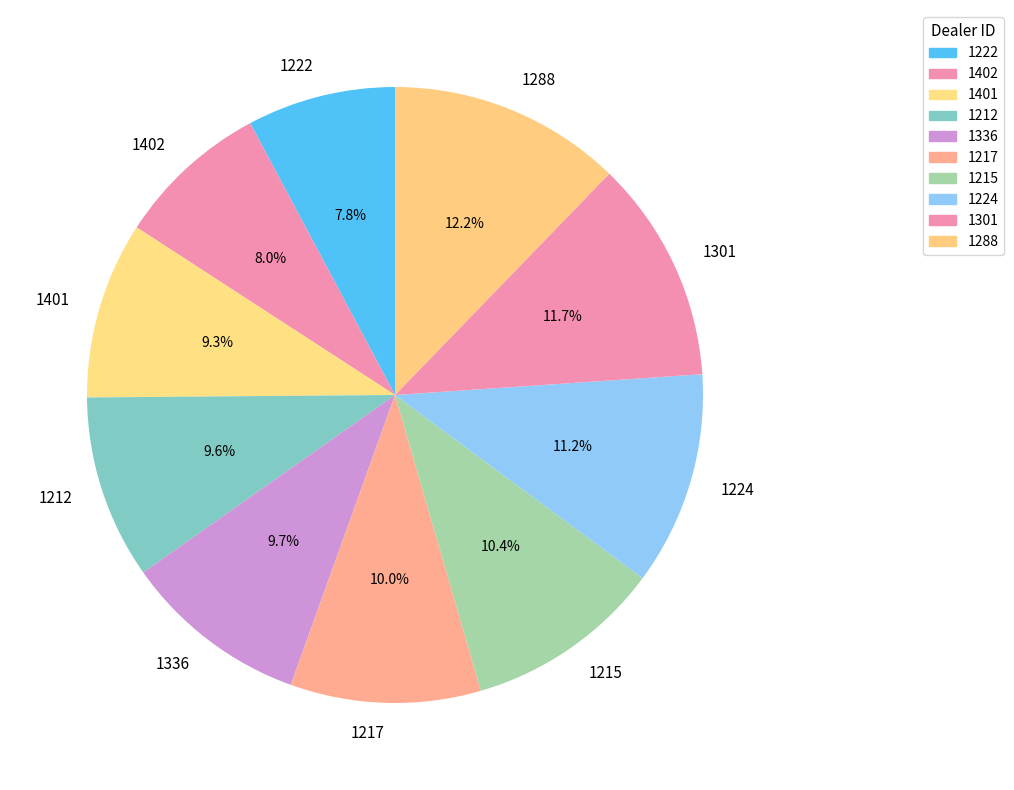

To the nearest percent, what is the average slice percentage?

10%